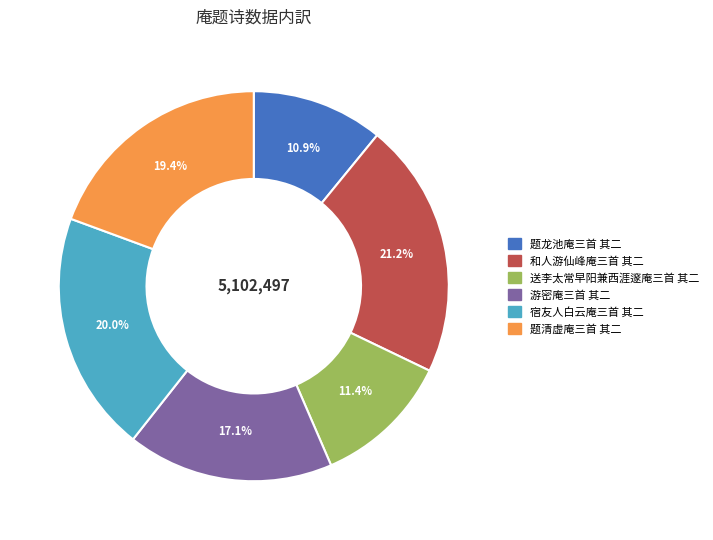

Count the number of slices in the pie.

6